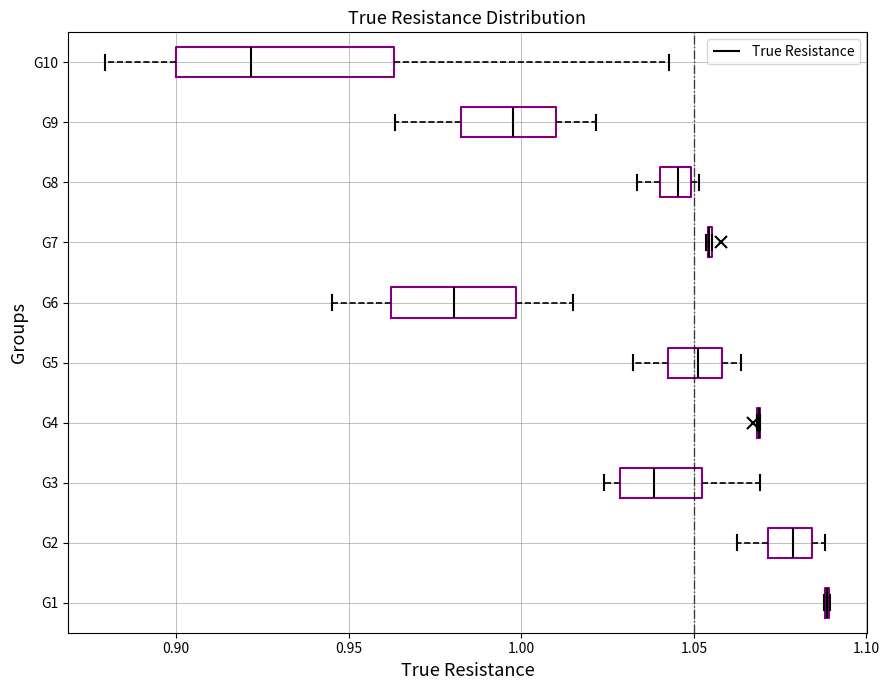

Reading bottom to top, read every box against the x-axis: the position of its median line, the range the box covers, and the ends of its whiskers. The values are not printed on the chart, so give them approximately, as read against the axis.

G1: box collapsed to a line at 1.090, whiskers 1.090 to 1.090
G2: median 1.080, box 1.070 to 1.085, whiskers 1.065 to 1.090
G3: median 1.040, box 1.030 to 1.050, whiskers 1.025 to 1.070
G4: box collapsed to a line at 1.070, whiskers 1.070 to 1.070
G5: median 1.050, box 1.045 to 1.060, whiskers 1.030 to 1.065
G6: median 0.980, box 0.960 to 1.000, whiskers 0.945 to 1.015
G7: box collapsed to a line at 1.055, whiskers 1.055 to 1.055
G8: median 1.045, box 1.040 to 1.050, whiskers 1.035 to 1.050 (just right of the box's right edge)
G9: median 0.995, box 0.980 to 1.010, whiskers 0.965 to 1.020
G10: median 0.920, box 0.900 to 0.965, whiskers 0.880 to 1.045